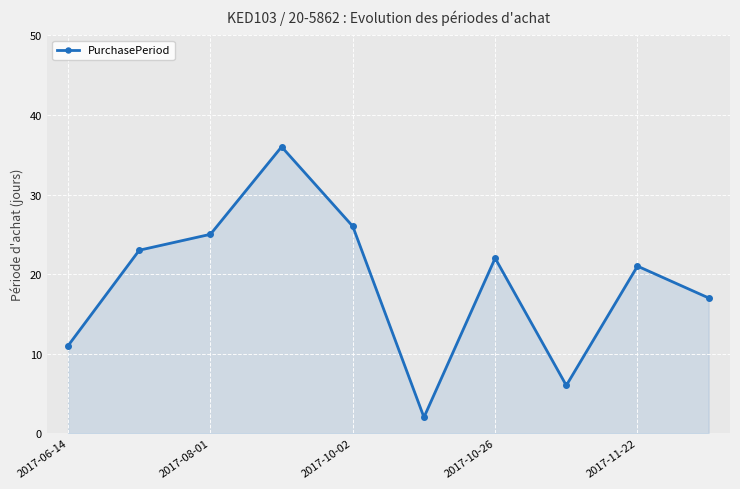

What is the sum of all values?

189